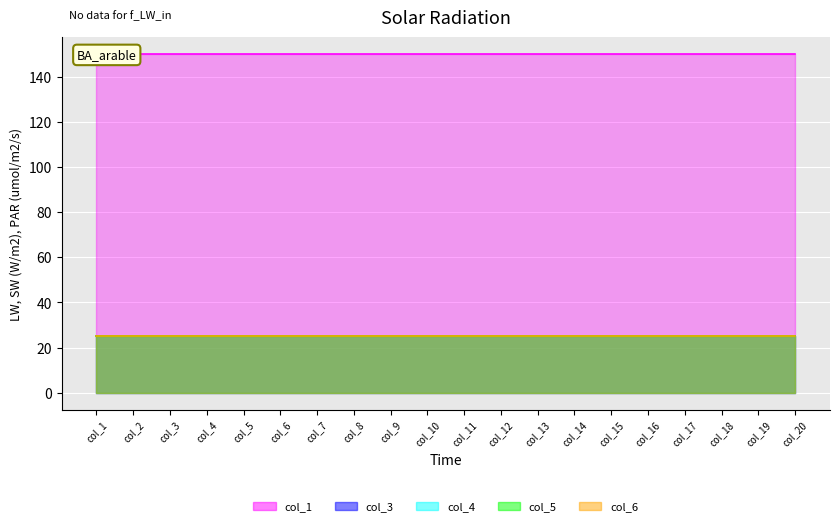

Which series has the largest total across all categories?

col_1